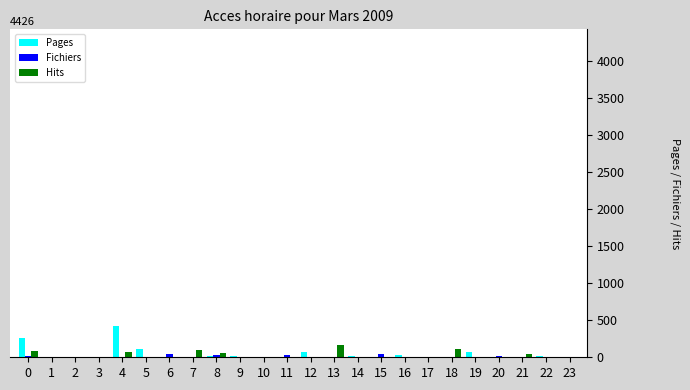

What is the sum of all Fichiers values?

214